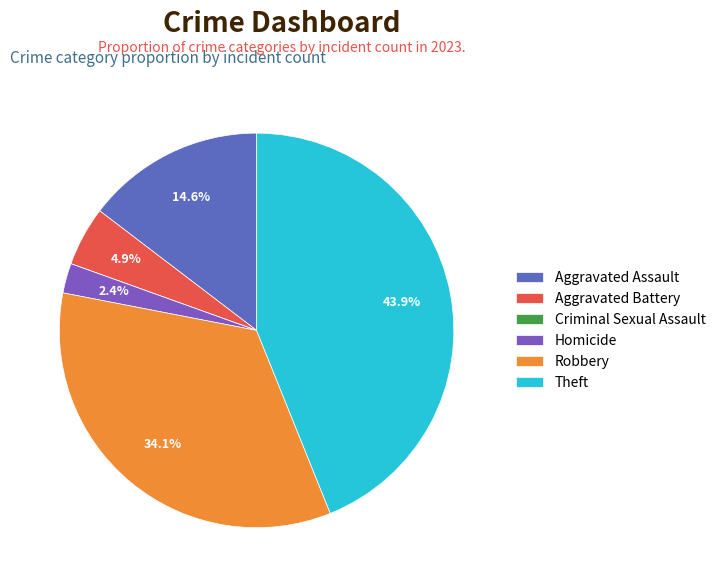

The Homicide slice represents 1% of the pie. True or false?

False